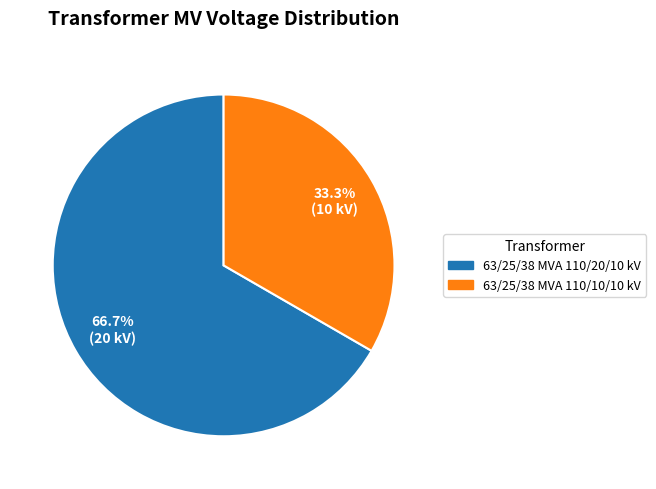

To the nearest percent, what percentage of the pie is 63/25/38 MVA 110/10/10 kV?

33%